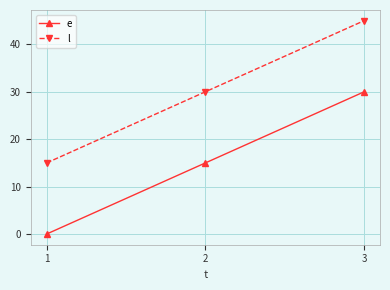

What is the value of the e point at the 2nd from the left?

15